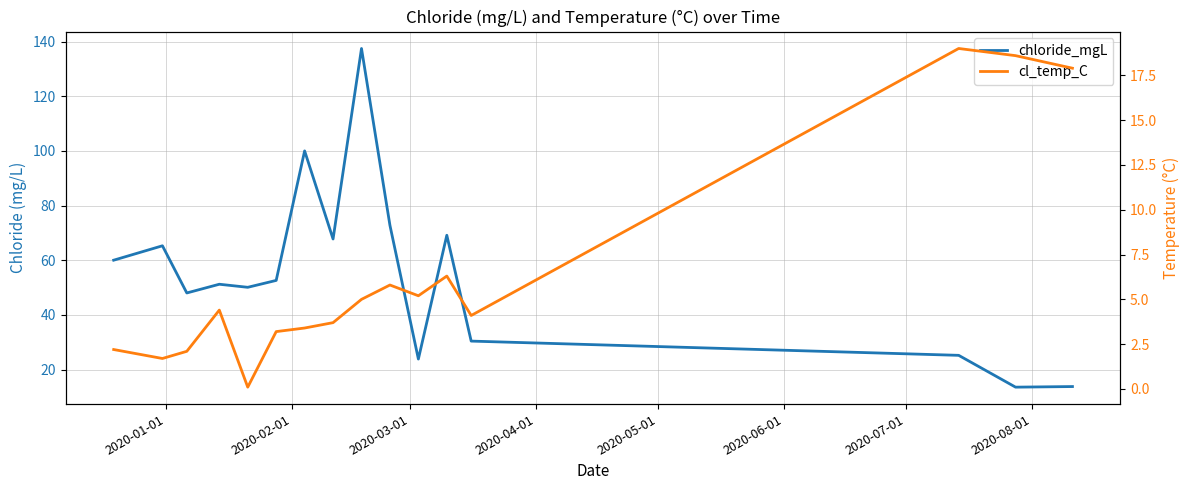

Is it true that chloride_mgL equals 90.1 at 8?

False